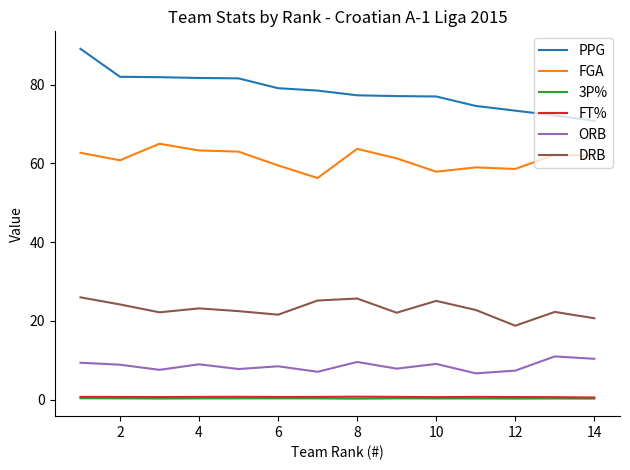

Which series has the largest total across all categories?

PPG